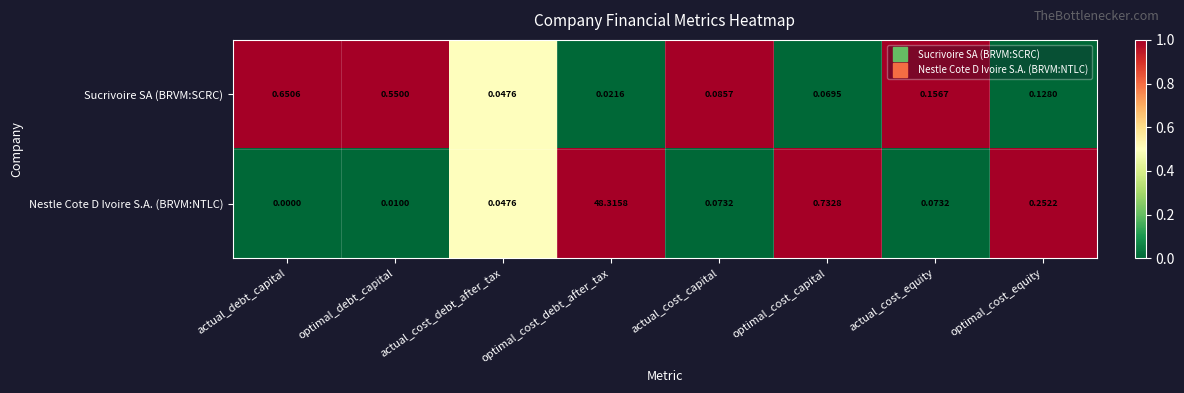

How many distinct data groups are displayed?

2